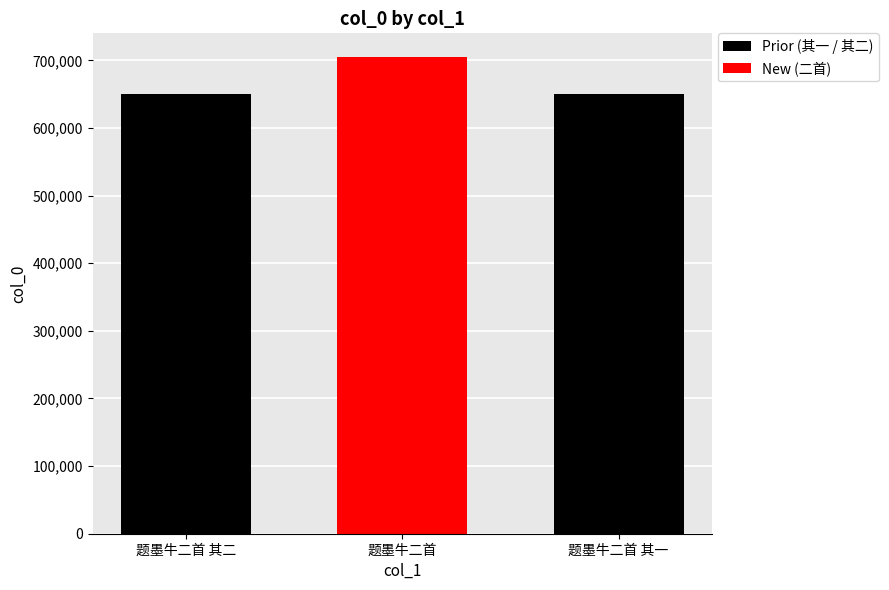

True or false: the data shows 165530 at 题墨牛二首 其一.

False